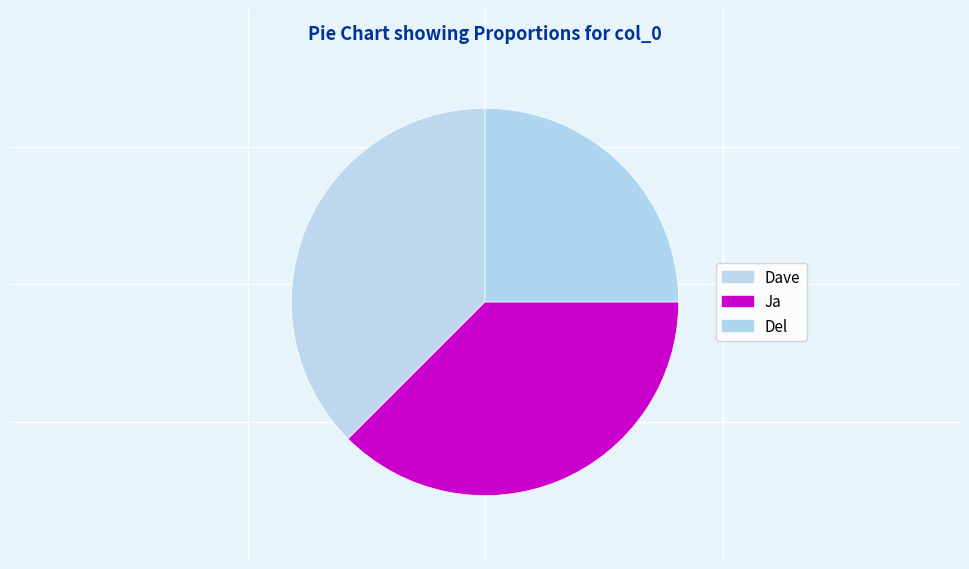

Approximately how many times larger is the value at Ja compared to Del?

1.5